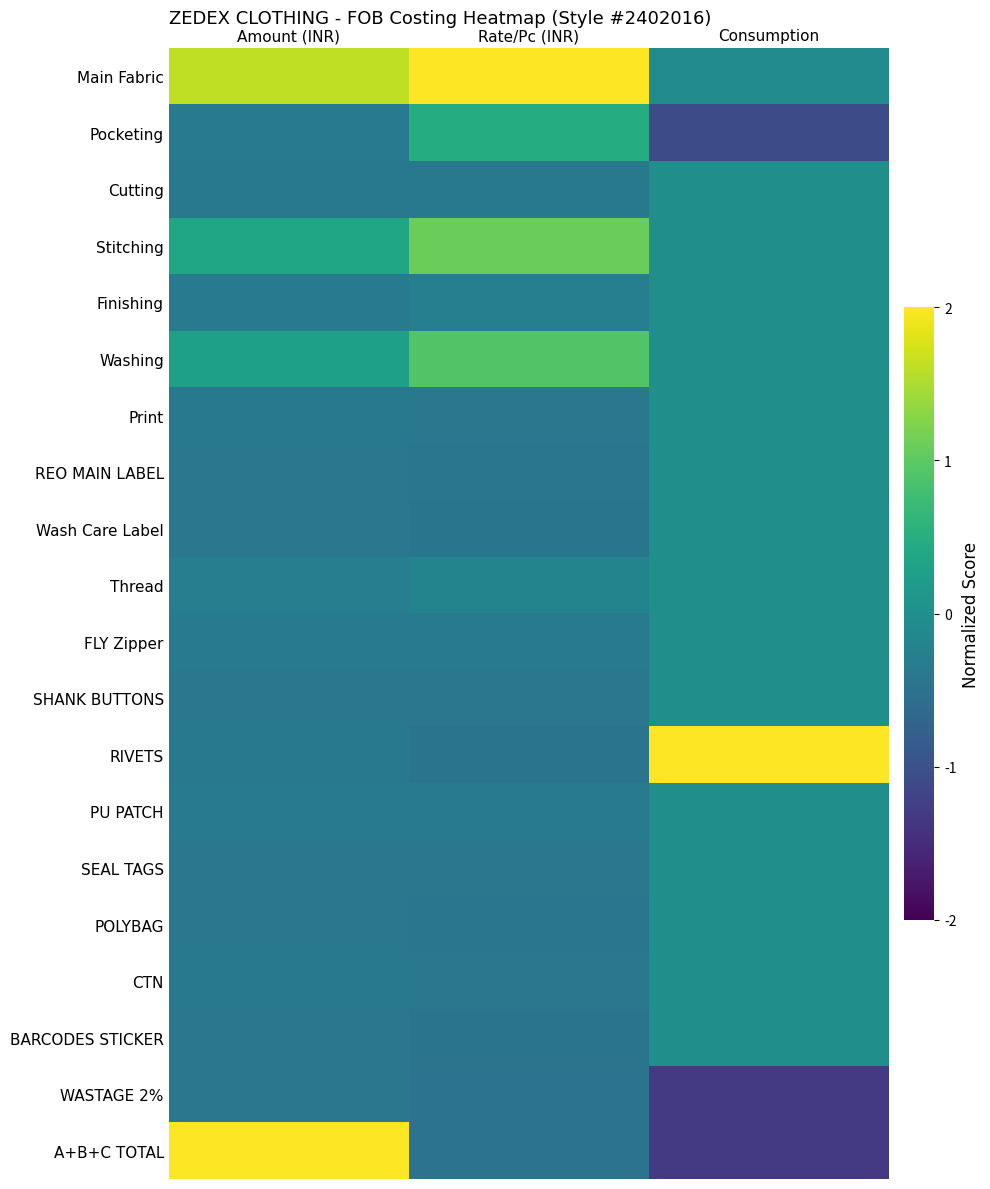

Between Consumption and Rate/Pc (INR), which is larger?

Rate/Pc (INR)